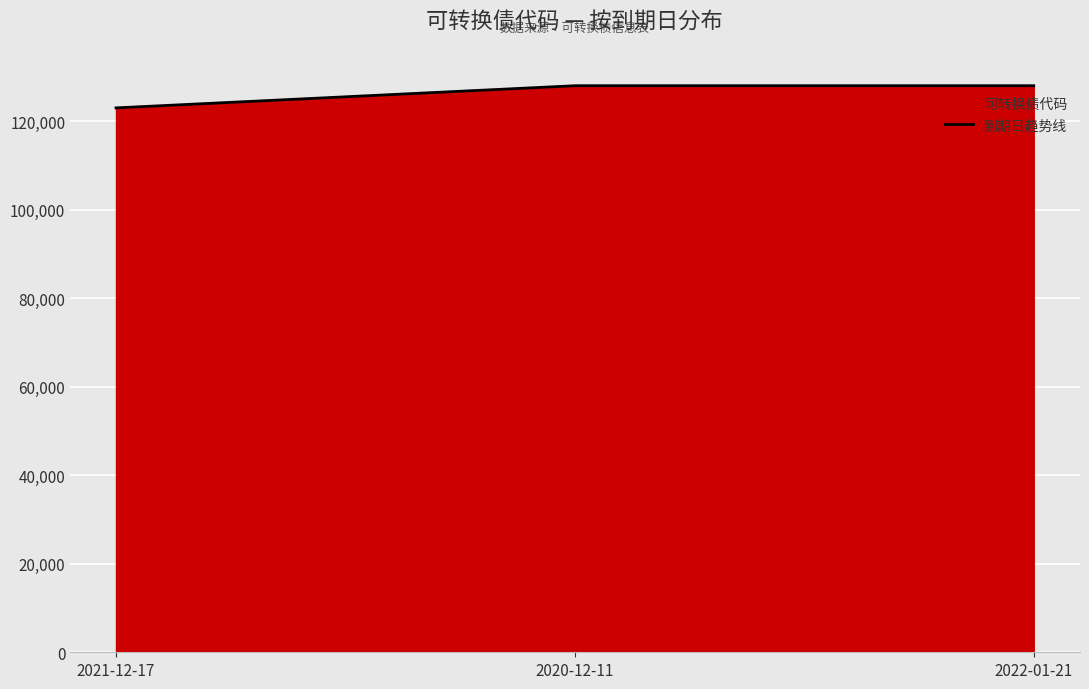

What is the sum of all values?

379020